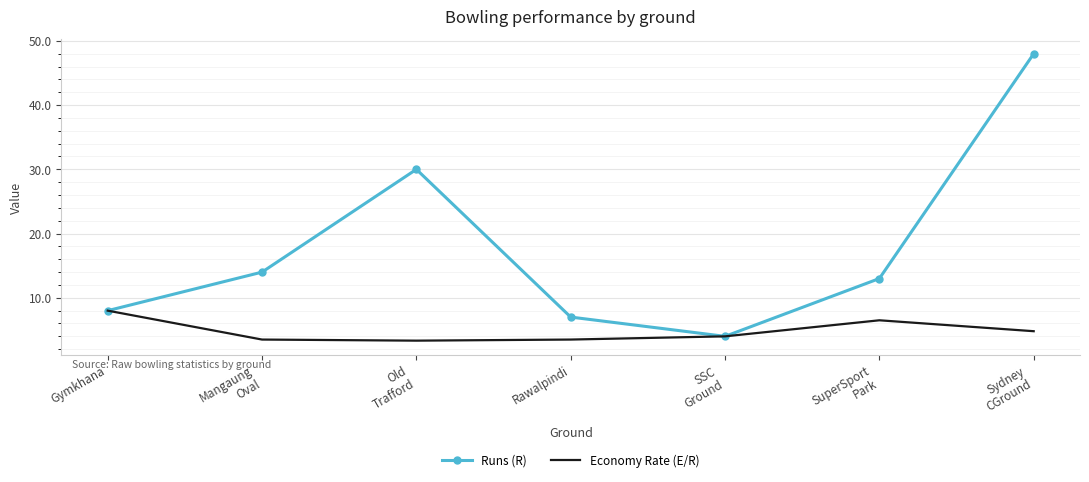

What are all the series names shown in the legend?

Runs (R), Economy Rate (E/R)